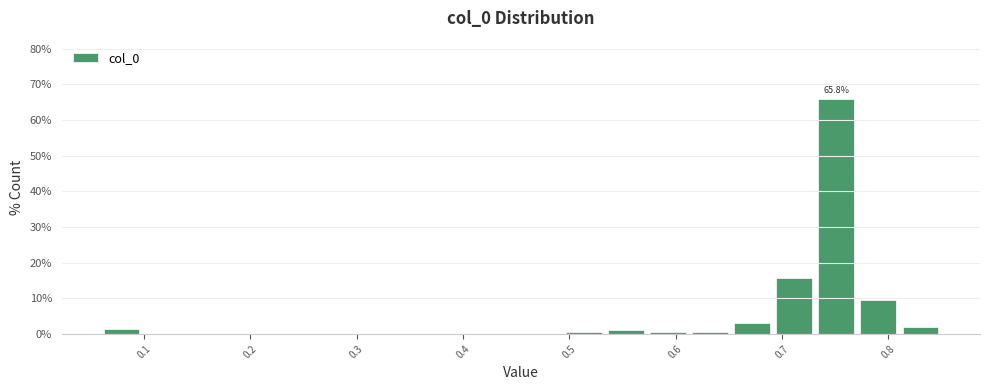

Read against the x-axis, roughly where is the centre of the tallest bar?

0.75